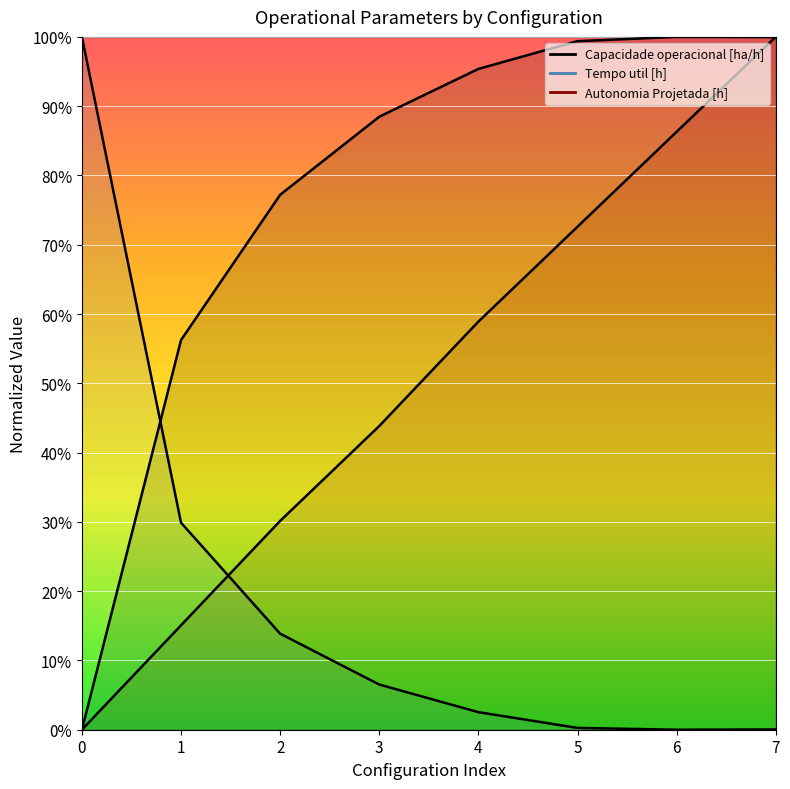

Is it true that Tempo util [h] equals 13.9 at 2?

True